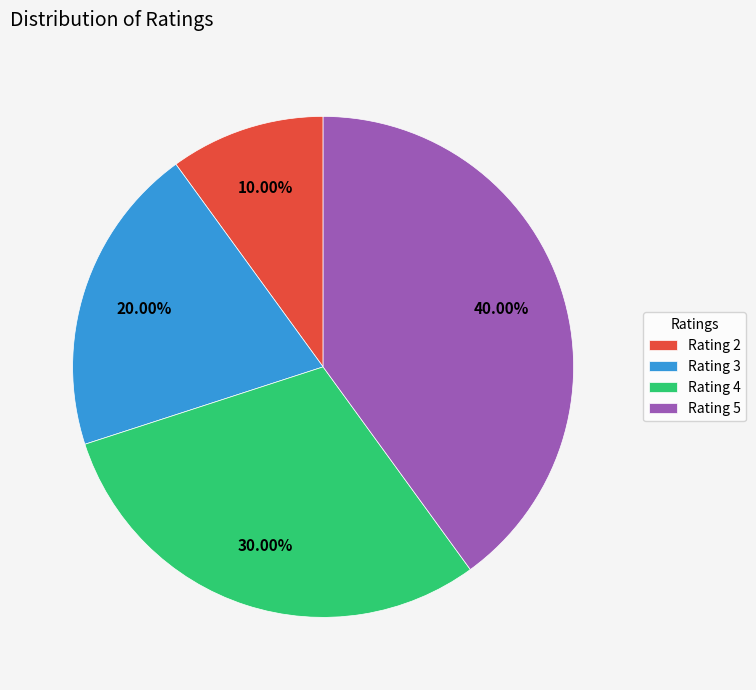

To the nearest percent, what percentage of the pie is Rating 4?

30%